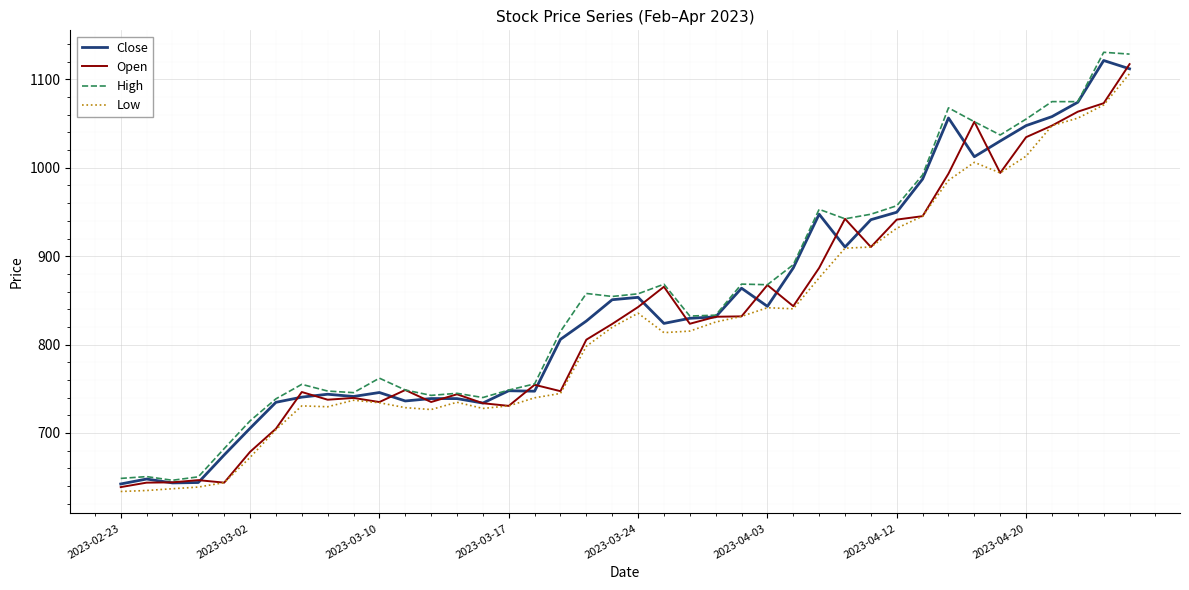

Which series has the largest total across all categories?

High